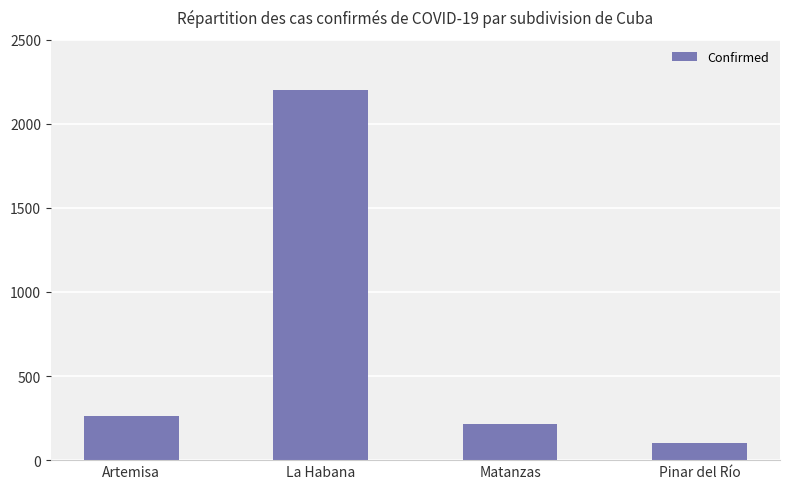

Which category has the highest value across all series?

La Habana